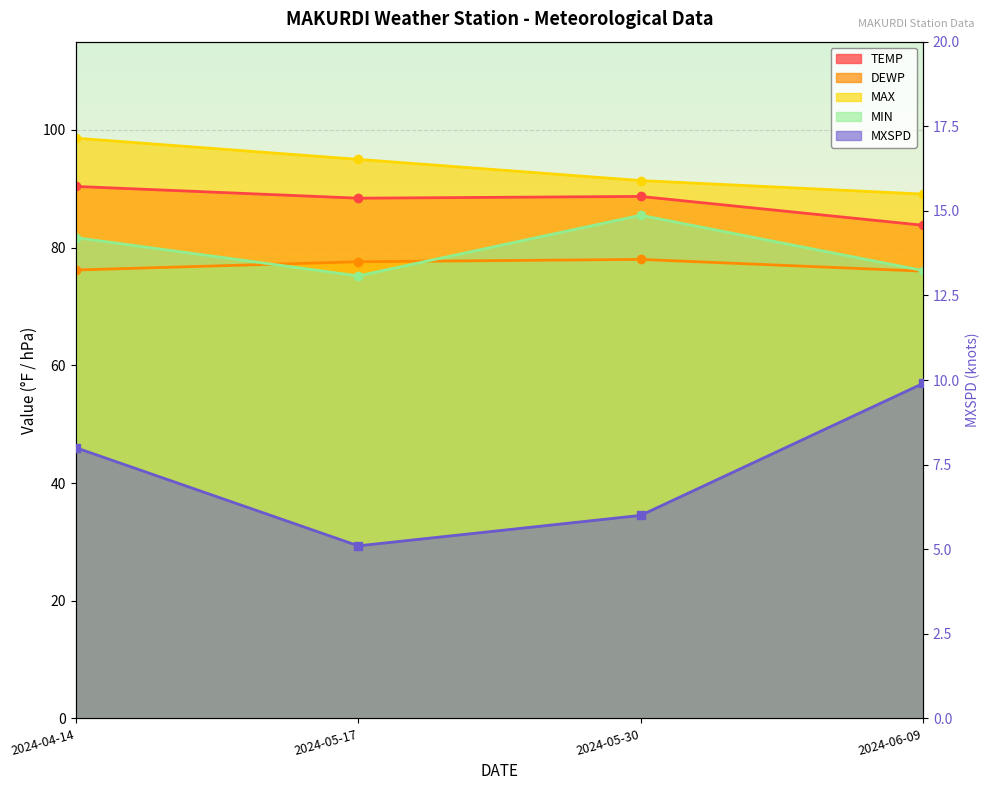

What is the spread (max minus min) of values at 2024-06-09?

79.2